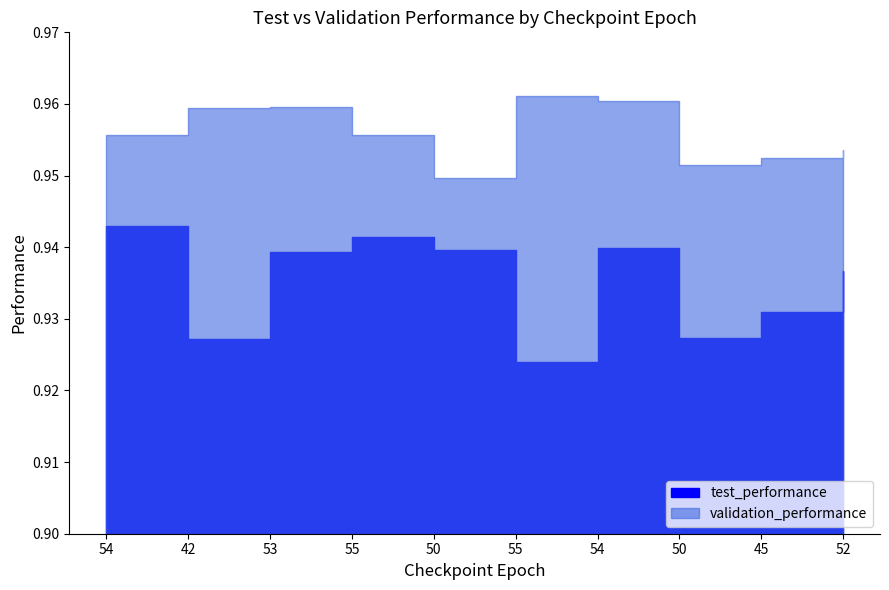

At which category does the chart reach its minimum across all series?

55